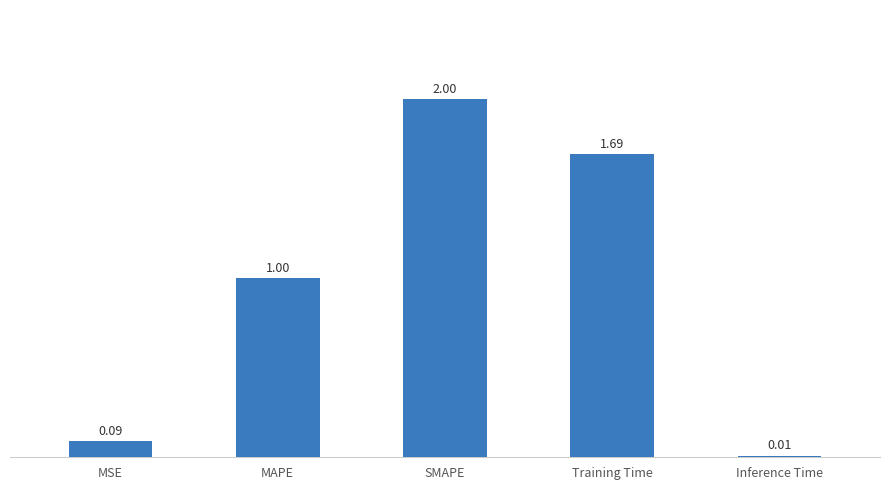

Which category has the highest value across all series?

SMAPE